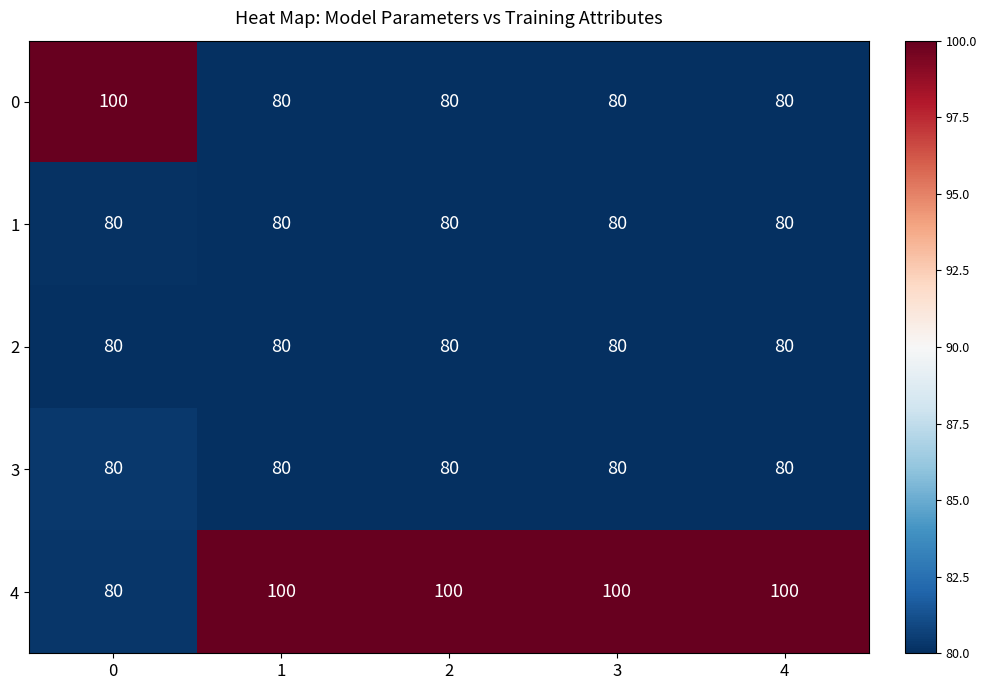

What value does the 3 series have at 3?

80